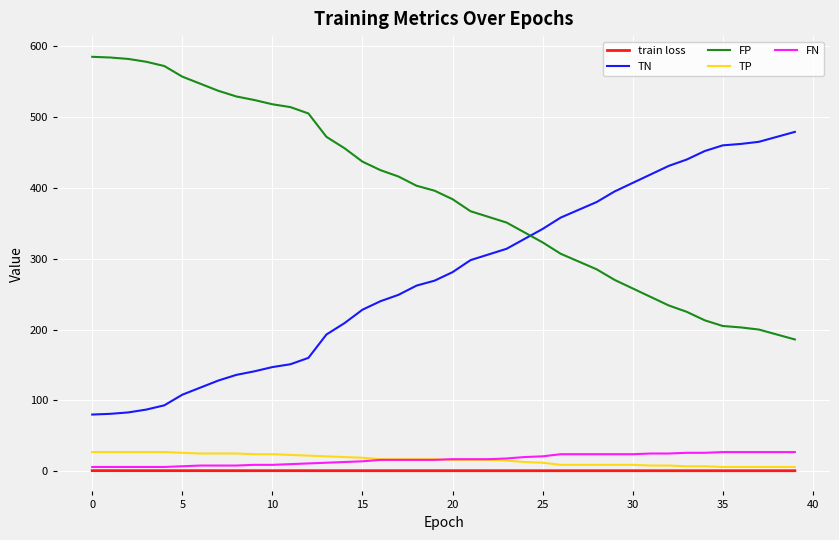

What is the greatest value displayed?

585.0